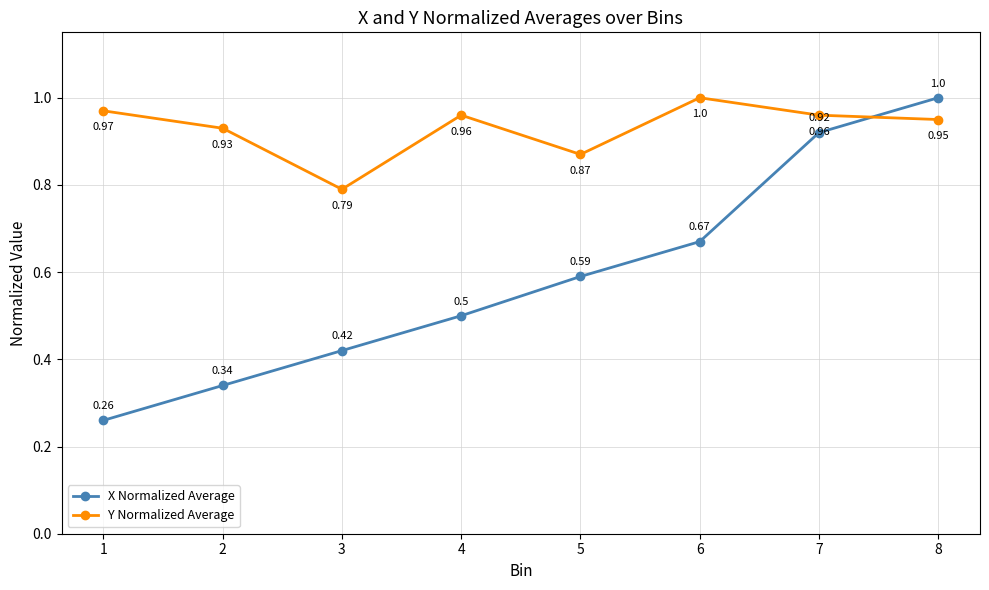

How many lines are shown in the chart?

2